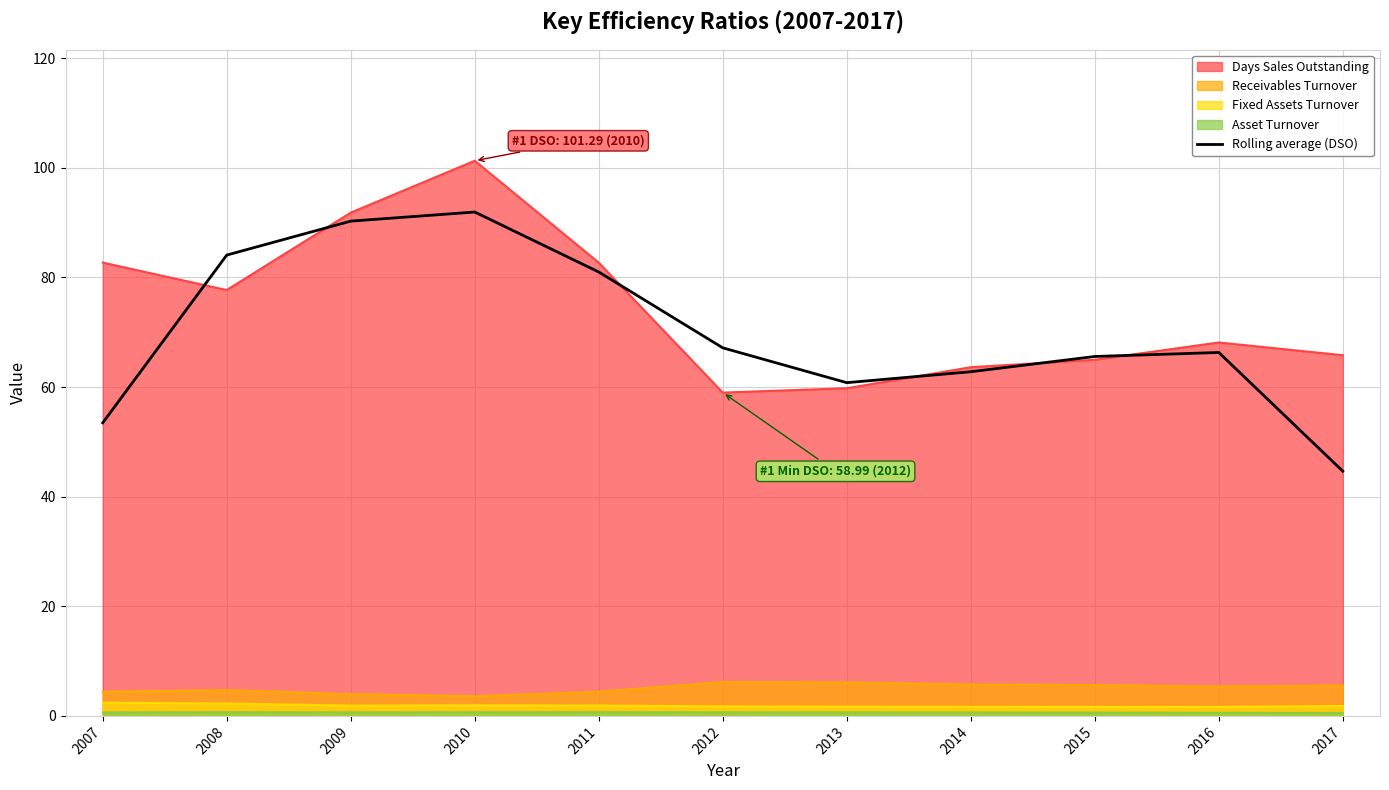

What is the minimum value shown in the chart?

0.5